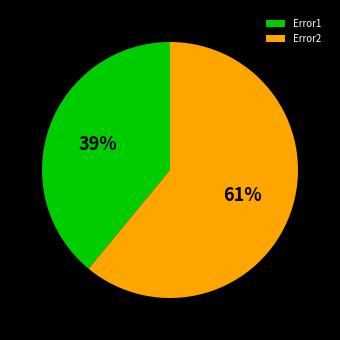

What is the smallest slice in the pie chart?

Error1